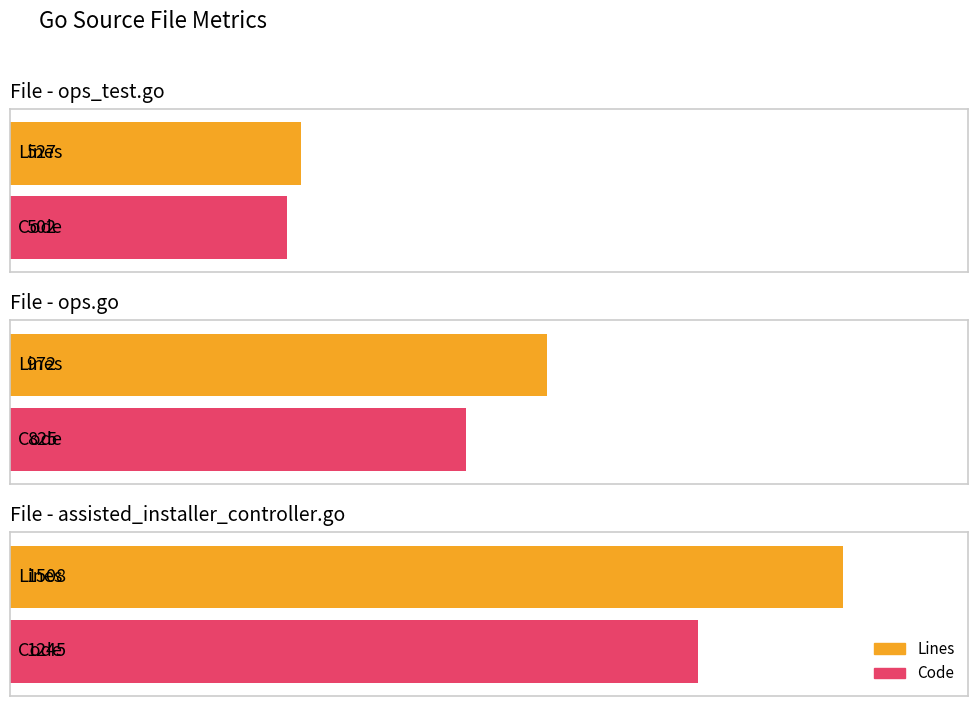

Between ops_test.go and ops.go, which is larger?

ops.go